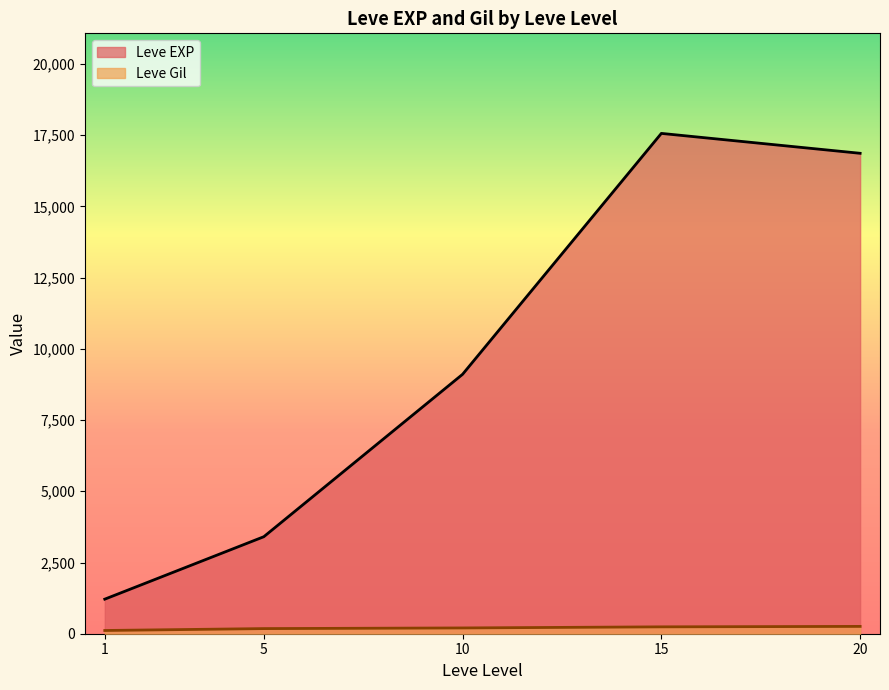

Is the value of Leve Gil at 1 greater than the value of Leve EXP at 20?

No